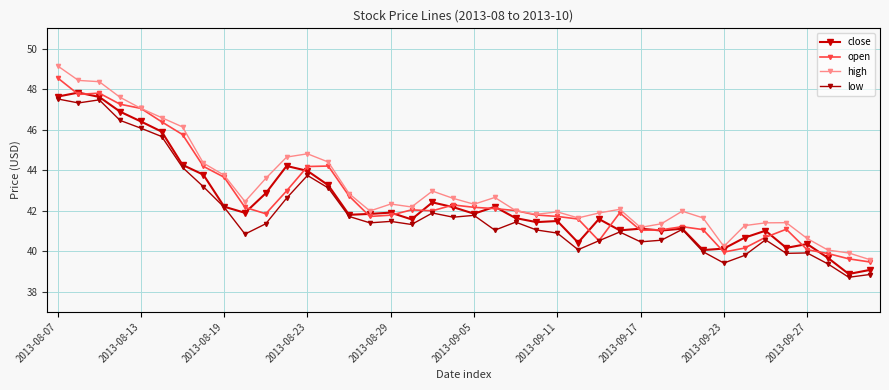

At which category is the sum across all series the highest?

2013-08-07